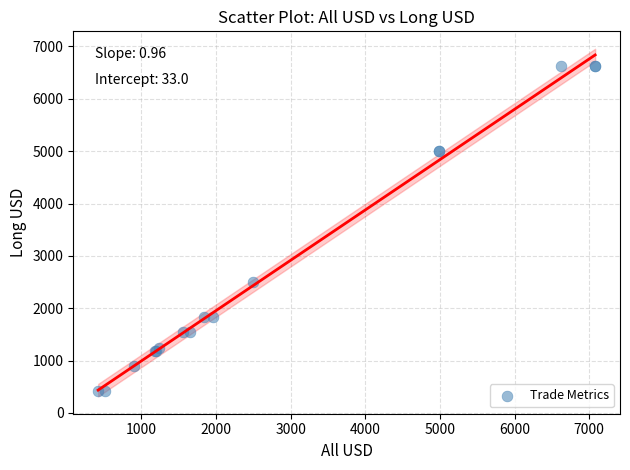

What Y value in the scatter plot is closest to 3520?

2497.0